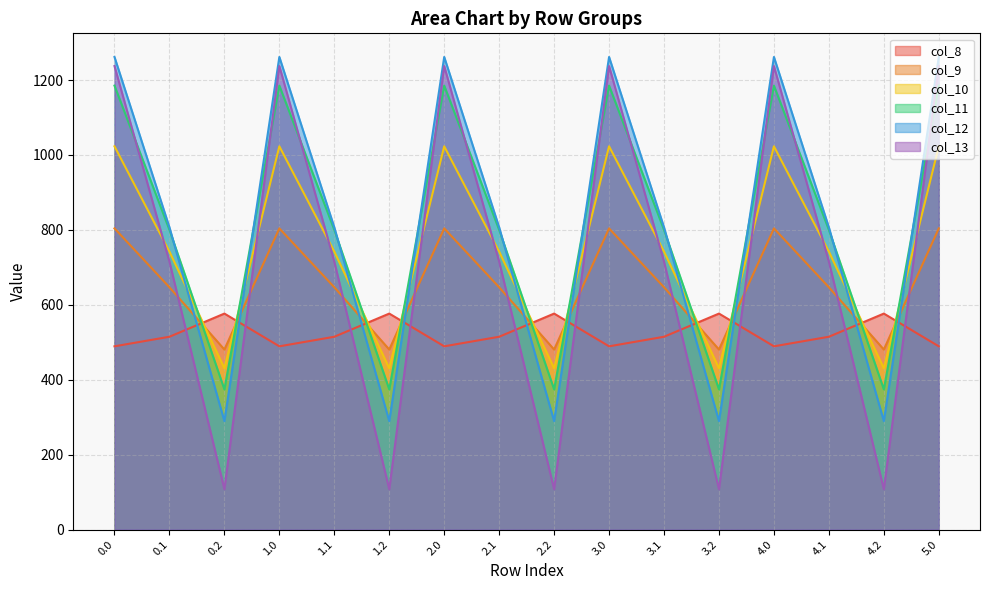

What is the average value of the col_9 series?

653.9